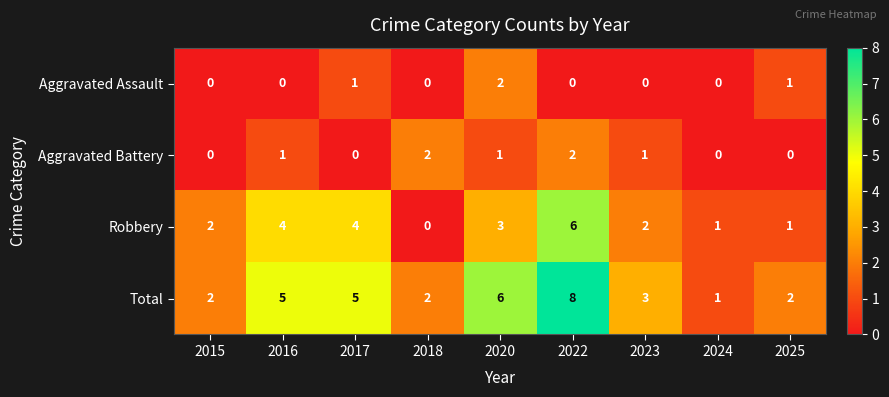

Which series has the widest spread of values?

Total